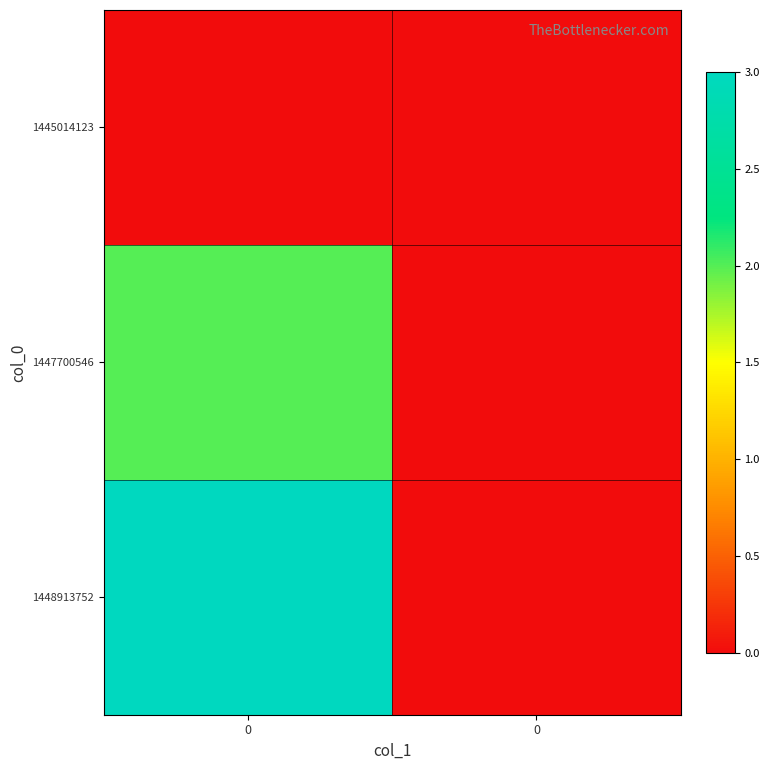

Reading right to left, what are all the values shown in this chart?

1445014123: 0=0	0=0
1447700546: 0=0	0=2
1448913752: 0=0	0=3